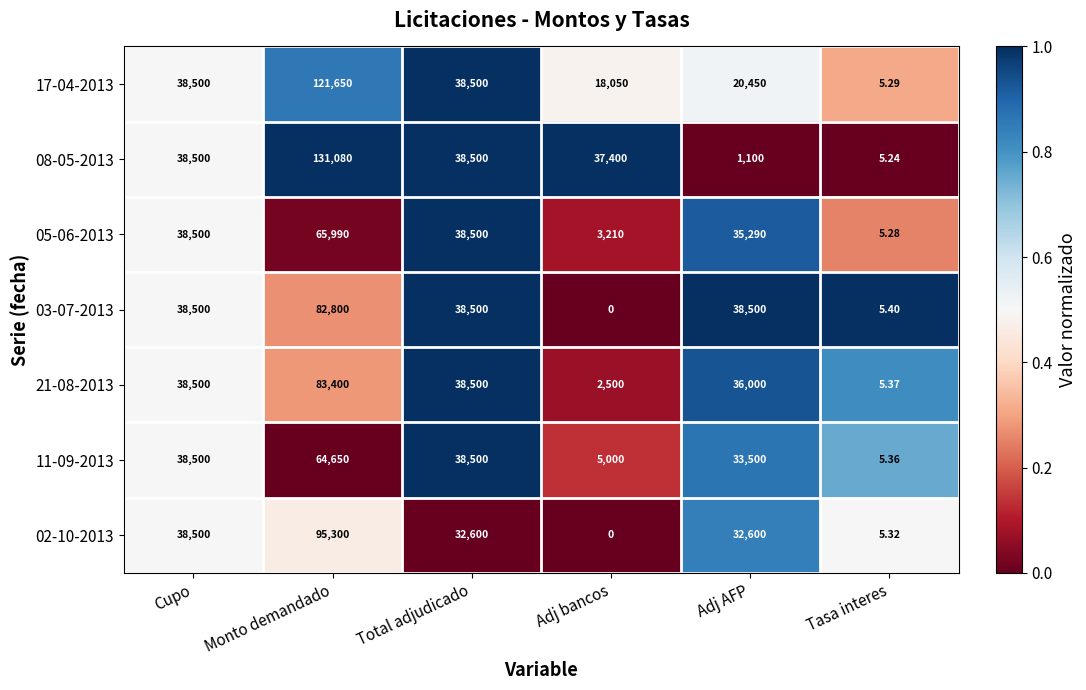

Is the value of 21-08-2013 at Adj bancos greater than the value of 05-06-2013 at Tasa interes?

Yes